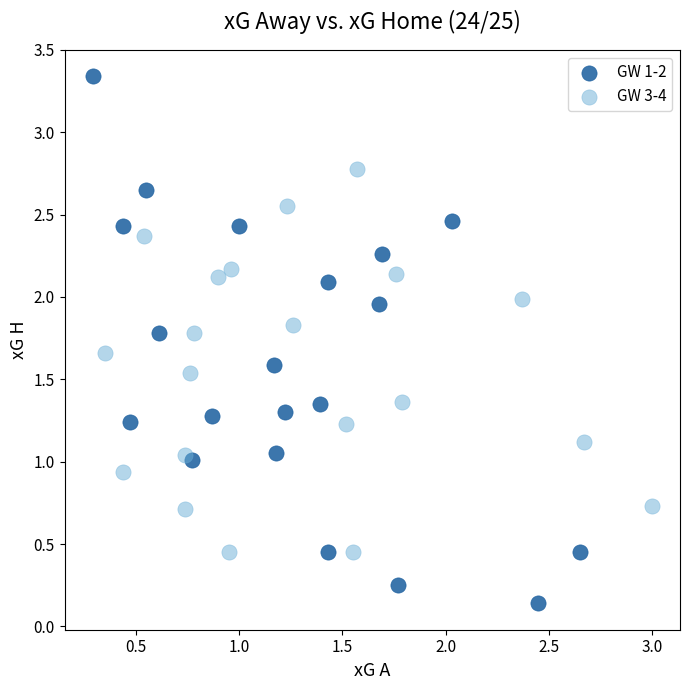

Which series contains the lowest Y value?

GW 1-2